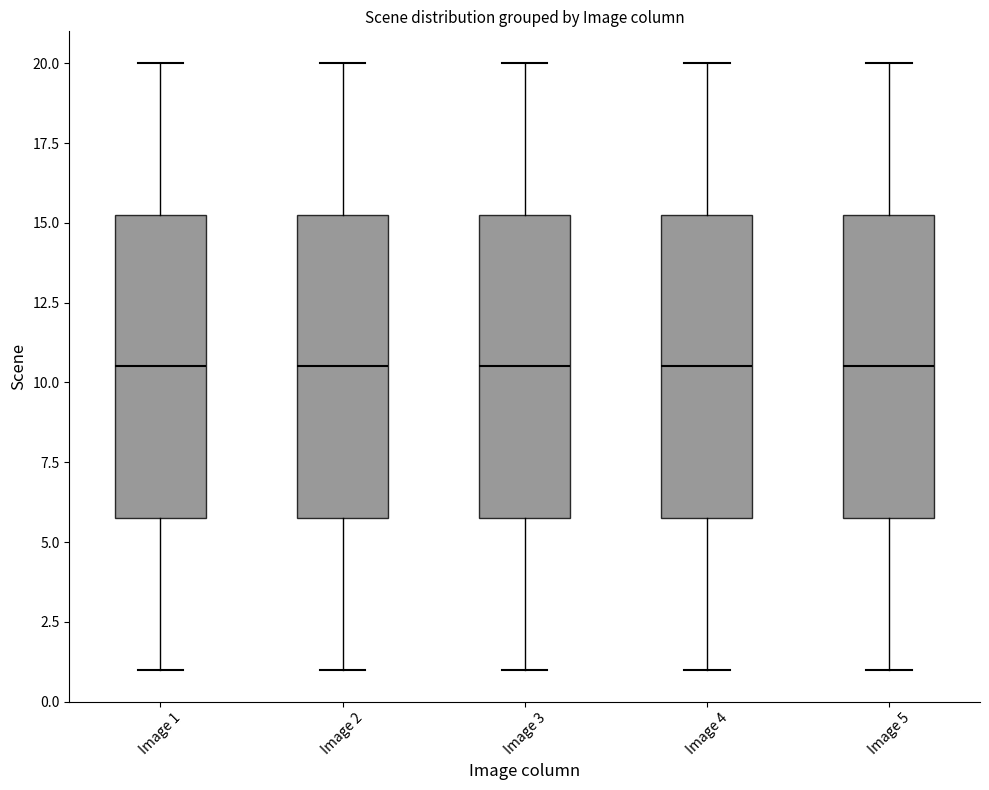

Reading left to right, transcribe this box plot: for each box, give where its median line is, the range the box spans, and where its two whiskers end, as read against the y-axis. The values are not printed on the chart, so give them approximately, as read against the axis.

Image 1: median 10.5, box 6.0 to 15.5, whiskers 1.0 to 20.0
Image 2: median 10.5, box 6.0 to 15.5, whiskers 1.0 to 20.0
Image 3: median 10.5, box 6.0 to 15.5, whiskers 1.0 to 20.0
Image 4: median 10.5, box 6.0 to 15.5, whiskers 1.0 to 20.0
Image 5: median 10.5, box 6.0 to 15.5, whiskers 1.0 to 20.0